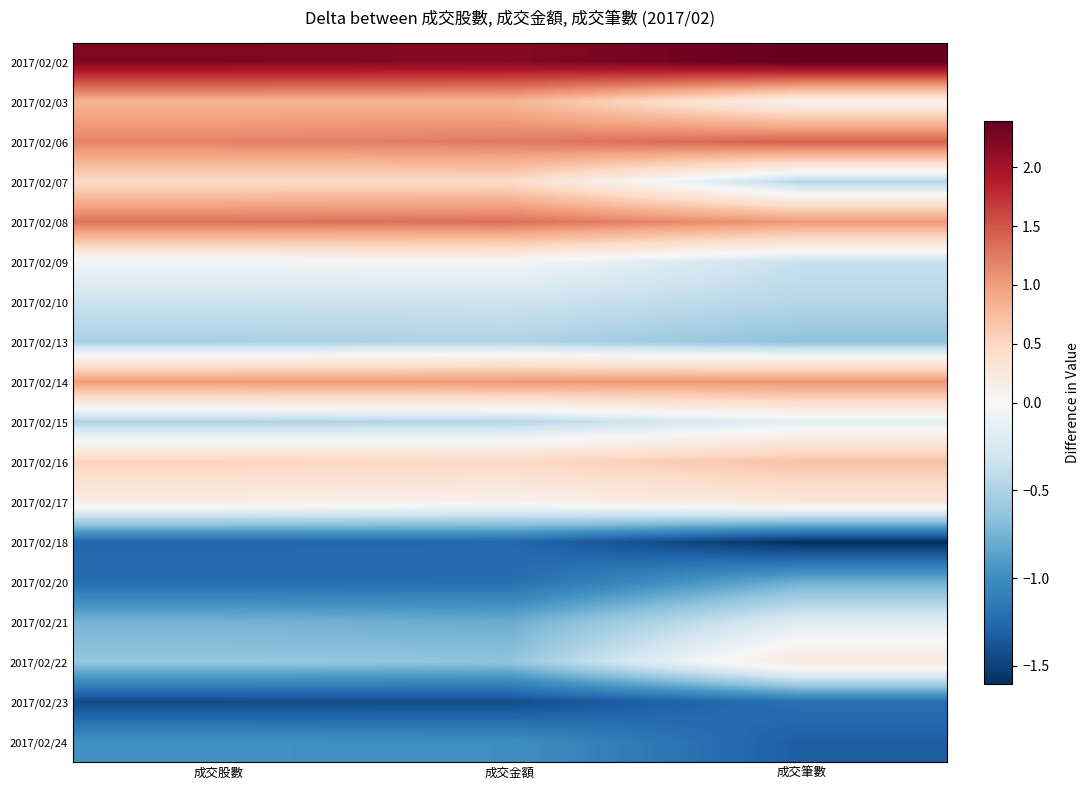

What is the smallest value displayed?

-1.6